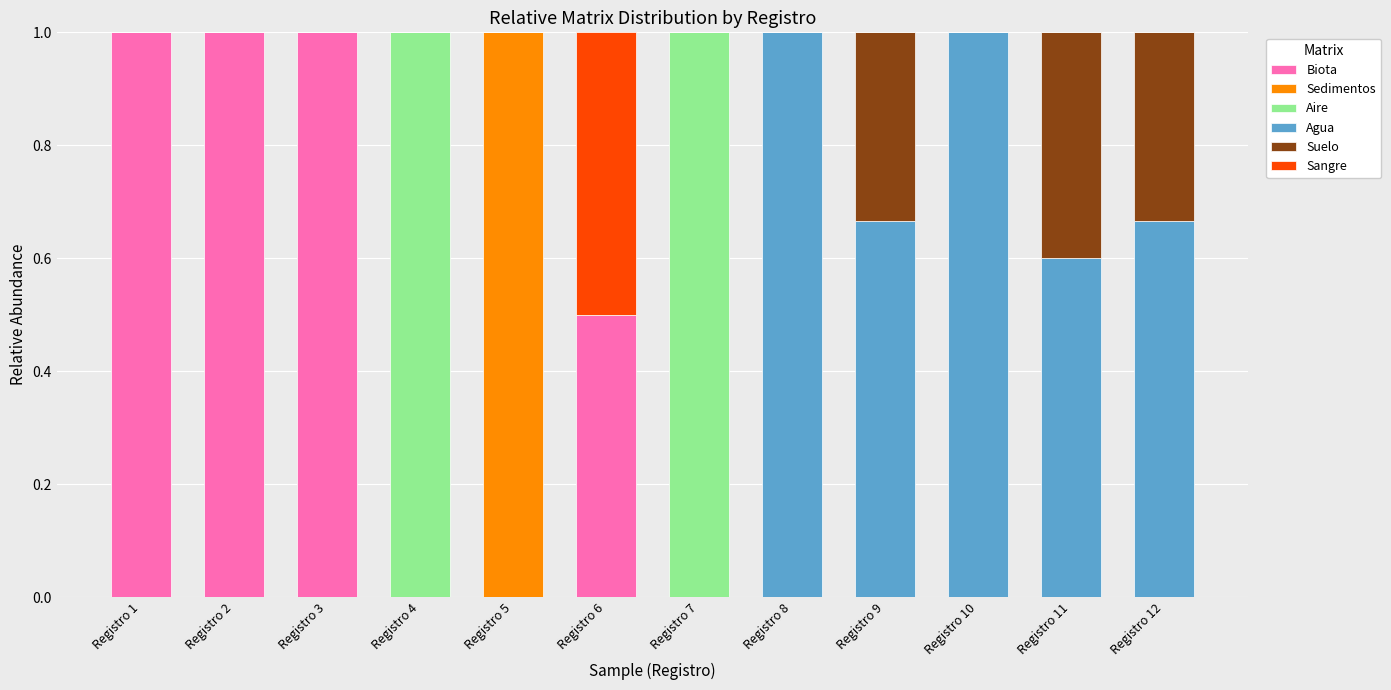

Does the chart contain stacked bars?

Yes